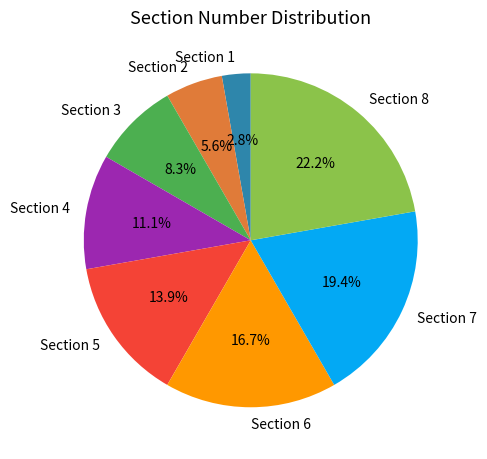

Which slice is the largest?

Section 8